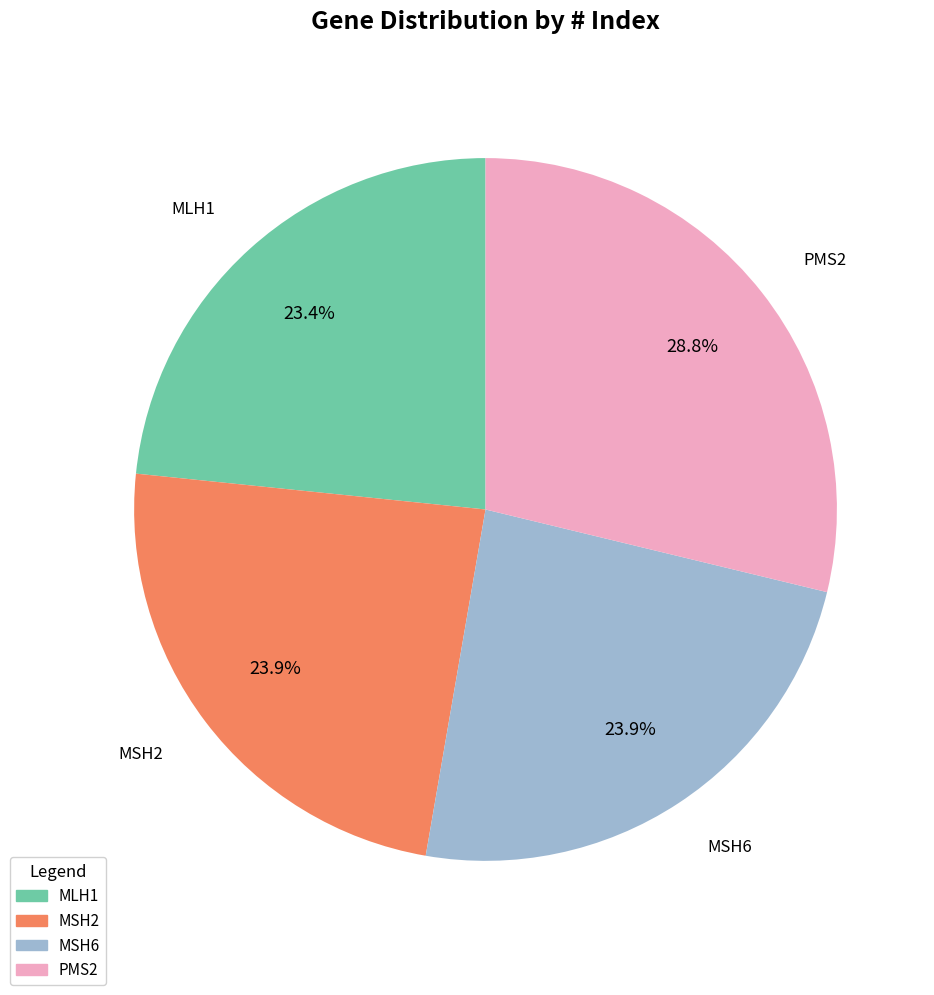

To the nearest percent, what is the combined percentage of MLH1 and PMS2?

52%